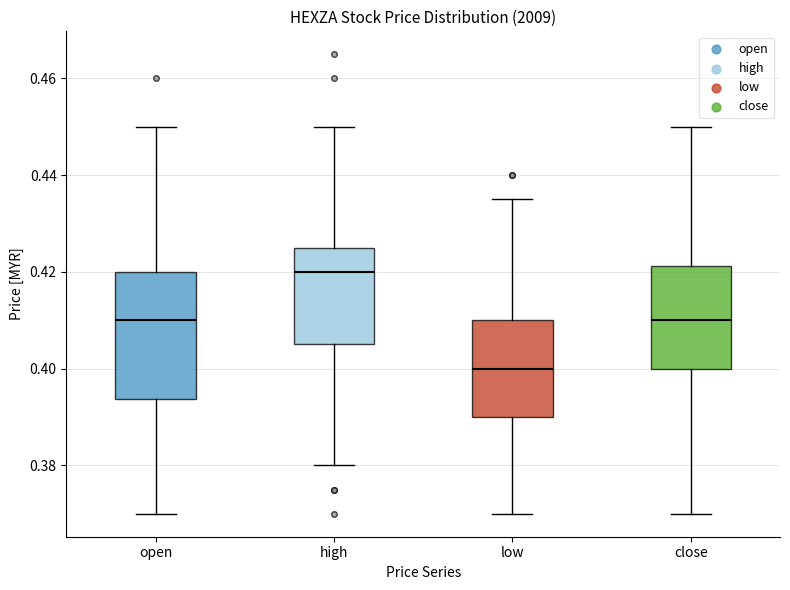

Reading left to right, transcribe this box plot: for each box, give where its median line is, the range the box spans, and where its two whiskers end, as read against the y-axis. The values are not printed on the chart, so give them approximately, as read against the axis.

open: median 0.410, box 0.394 to 0.420, whiskers 0.370 to 0.450
high: median 0.420, box 0.406 to 0.426, whiskers 0.380 to 0.450
low: median 0.400, box 0.390 to 0.410, whiskers 0.370 to 0.436
close: median 0.410, box 0.400 to 0.422, whiskers 0.370 to 0.450